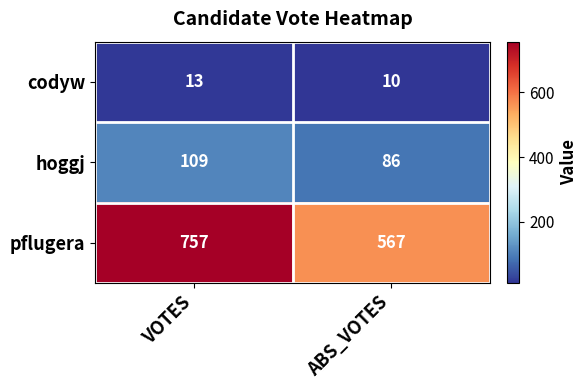

At which label is hoggj closest to 97?

ABS_VOTES